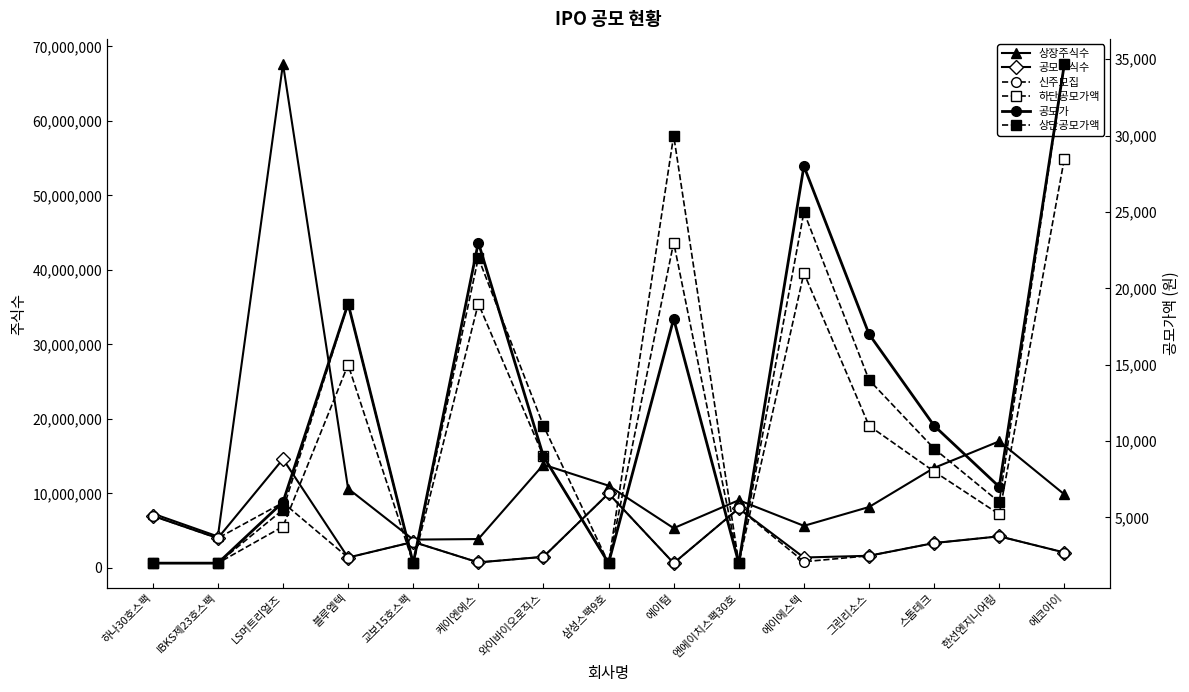

What is the maximum value for 상장주식수?

67652659